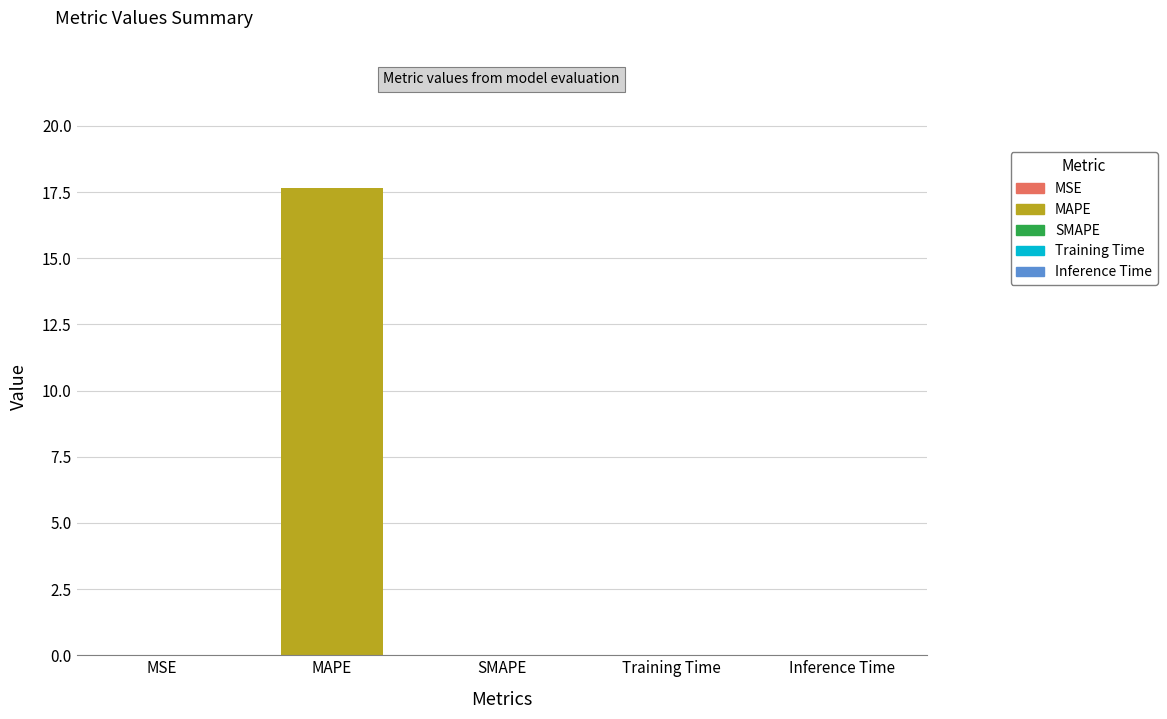

What is the sum of all values?

17.7